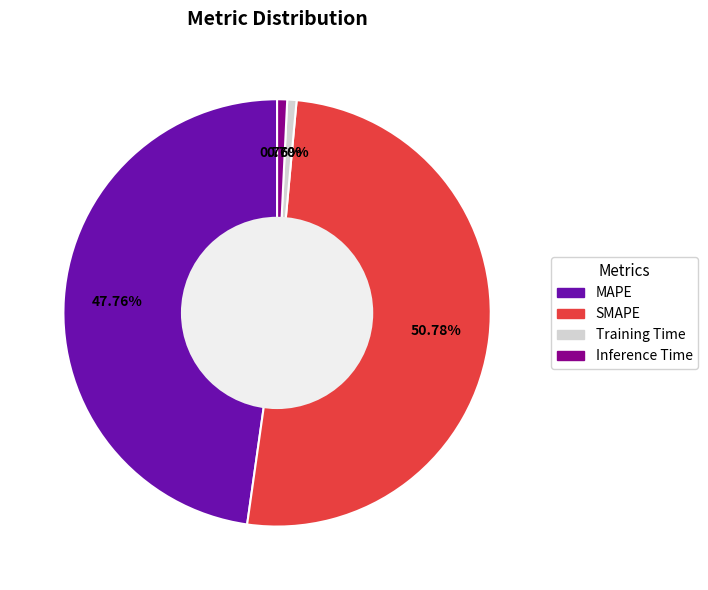

Which slice is the largest?

SMAPE